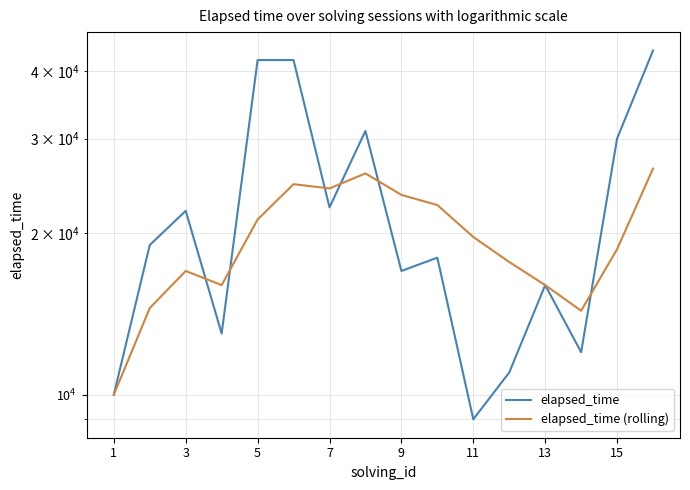

Does the chart display data point markers on the line(s)?

No